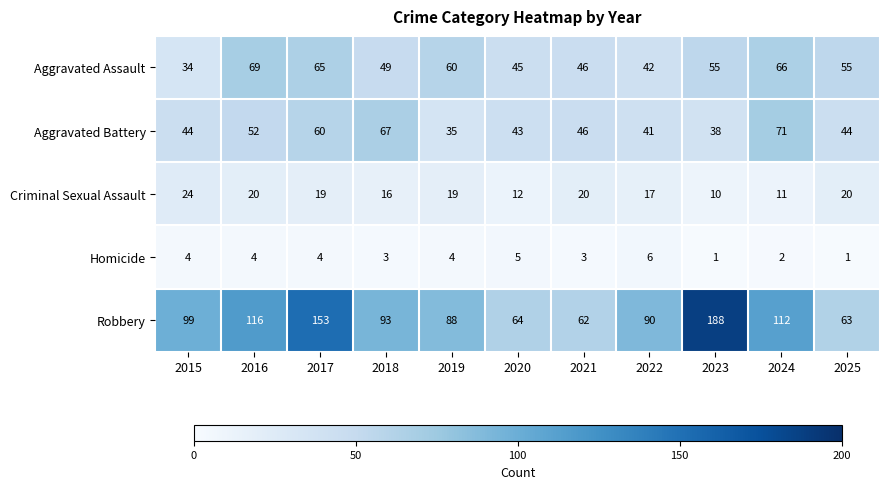

Which series has the widest spread of values?

Robbery